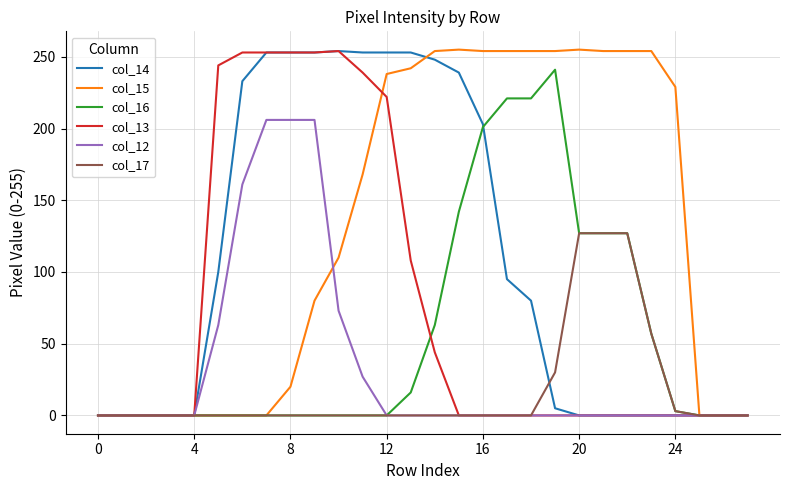

What is the maximum value shown in the chart?

255